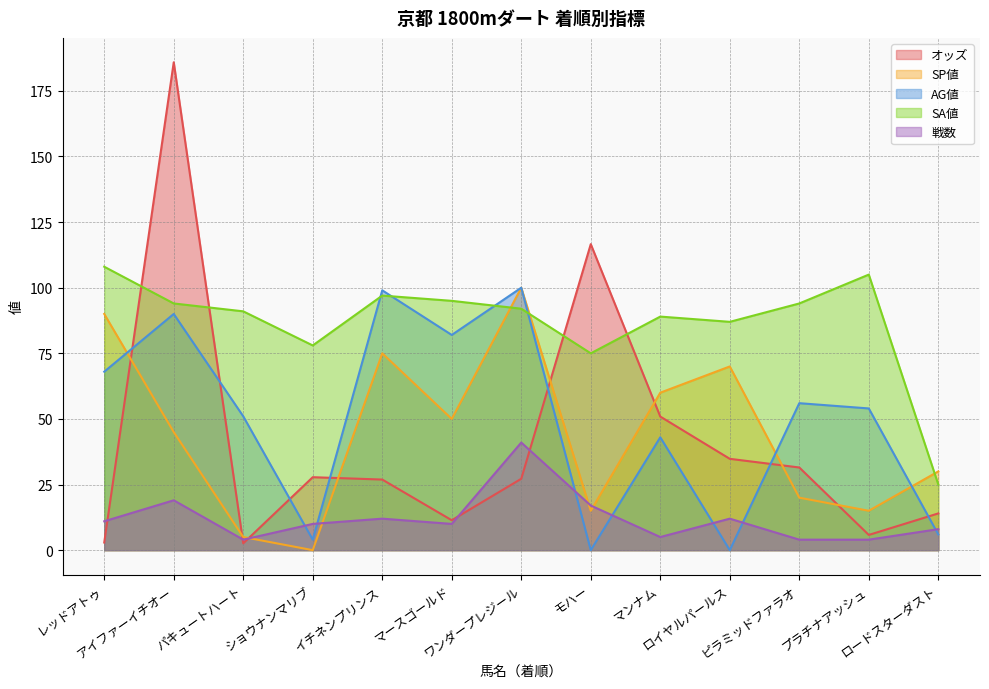

What is the label of the 1st point from the right?

ロードスターダスト